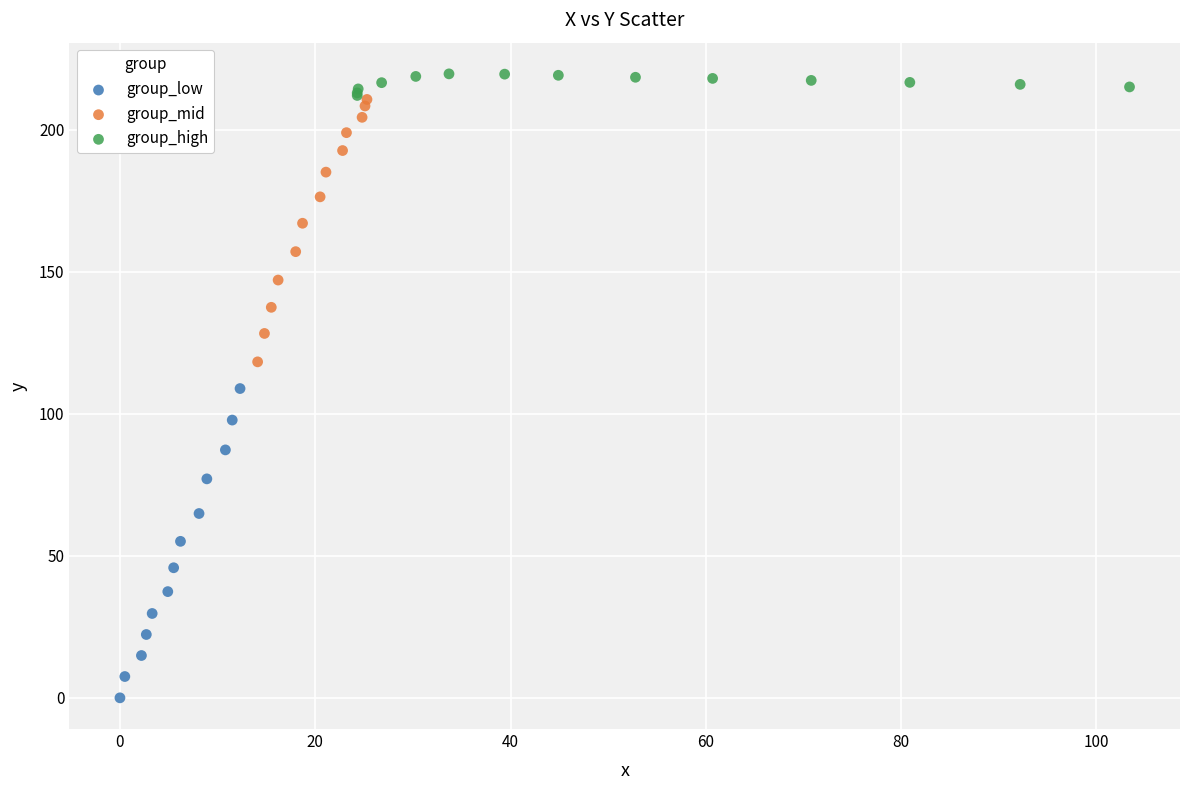

What are all the series names shown in the legend?

group_low, group_mid, group_high